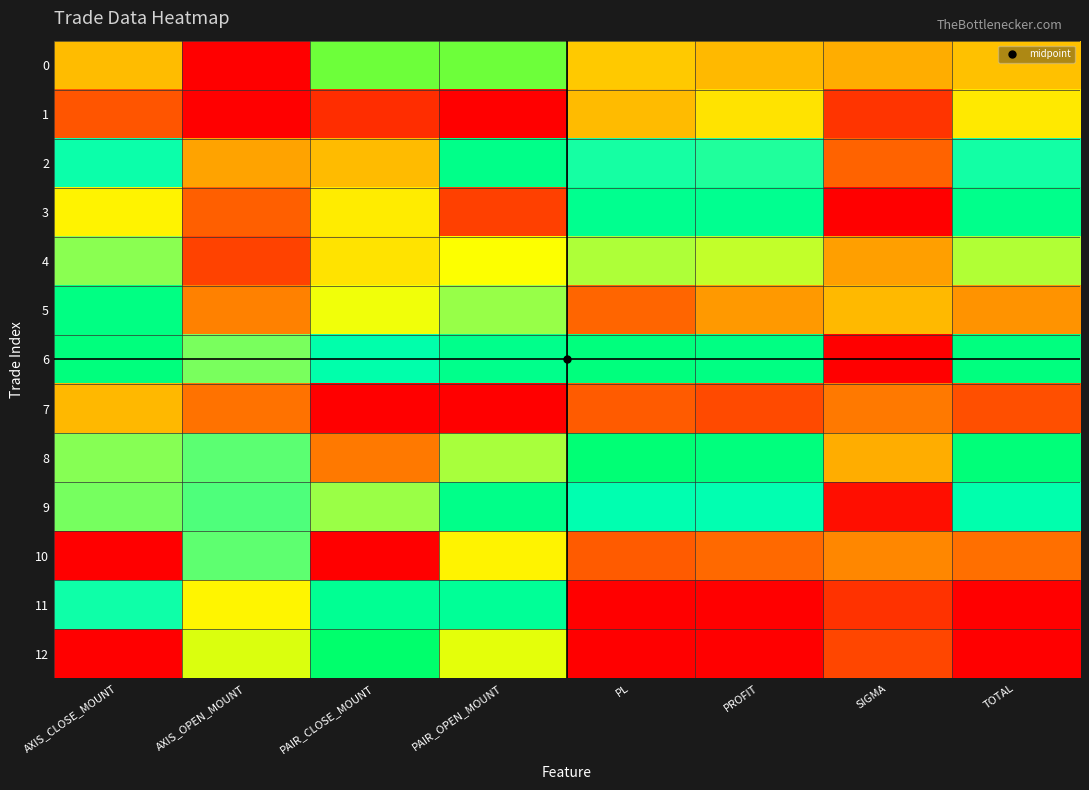

Reading left to right, what are all the values shown in this chart?

0: AXIS_CLOSE_MOUNT=0.8	AXIS_OPEN_MOUNT=1.0	PAIR_CLOSE_MOUNT=0.7	PAIR_OPEN_MOUNT=0.7	PL=0.3	PROFIT=0.3	SIGMA=0.3	TOTAL=0.3
1: AXIS_CLOSE_MOUNT=0.2	AXIS_OPEN_MOUNT=0.0	PAIR_CLOSE_MOUNT=0.1	PAIR_OPEN_MOUNT=0.0	PL=0.3	PROFIT=0.3	SIGMA=0.1	TOTAL=0.3
2: AXIS_CLOSE_MOUNT=0.5	AXIS_OPEN_MOUNT=0.8	PAIR_CLOSE_MOUNT=0.3	PAIR_OPEN_MOUNT=0.6	PL=0.5	PROFIT=0.5	SIGMA=0.2	TOTAL=0.5
3: AXIS_CLOSE_MOUNT=0.8	AXIS_OPEN_MOUNT=0.9	PAIR_CLOSE_MOUNT=0.8	PAIR_OPEN_MOUNT=0.9	PL=0.6	PROFIT=0.6	SIGMA=1.0	TOTAL=0.6
4: AXIS_CLOSE_MOUNT=0.4	AXIS_OPEN_MOUNT=0.9	PAIR_CLOSE_MOUNT=0.3	PAIR_OPEN_MOUNT=0.7	PL=0.4	PROFIT=0.4	SIGMA=0.3	TOTAL=0.4
5: AXIS_CLOSE_MOUNT=0.6	AXIS_OPEN_MOUNT=0.2	PAIR_CLOSE_MOUNT=0.4	PAIR_OPEN_MOUNT=0.4	PL=0.9	PROFIT=0.9	SIGMA=0.3	TOTAL=0.9
6: AXIS_CLOSE_MOUNT=0.6	AXIS_OPEN_MOUNT=0.4	PAIR_CLOSE_MOUNT=0.5	PAIR_OPEN_MOUNT=0.6	PL=0.6	PROFIT=0.6	SIGMA=0.0	TOTAL=0.6
7: AXIS_CLOSE_MOUNT=0.8	AXIS_OPEN_MOUNT=0.9	PAIR_CLOSE_MOUNT=1.0	PAIR_OPEN_MOUNT=1.0	PL=0.2	PROFIT=0.1	SIGMA=0.2	TOTAL=0.2
8: AXIS_CLOSE_MOUNT=0.4	AXIS_OPEN_MOUNT=0.4	PAIR_CLOSE_MOUNT=0.2	PAIR_OPEN_MOUNT=0.4	PL=0.6	PROFIT=0.6	SIGMA=0.3	TOTAL=0.6
9: AXIS_CLOSE_MOUNT=0.4	AXIS_OPEN_MOUNT=0.5	PAIR_CLOSE_MOUNT=0.4	PAIR_OPEN_MOUNT=0.6	PL=0.5	PROFIT=0.5	SIGMA=1.0	TOTAL=0.5
10: AXIS_CLOSE_MOUNT=0.0	AXIS_OPEN_MOUNT=0.4	PAIR_CLOSE_MOUNT=0.0	PAIR_OPEN_MOUNT=0.3	PL=0.2	PROFIT=0.2	SIGMA=0.2	TOTAL=0.2
11: AXIS_CLOSE_MOUNT=0.5	AXIS_OPEN_MOUNT=0.8	PAIR_CLOSE_MOUNT=0.6	PAIR_OPEN_MOUNT=0.6	PL=0.0	PROFIT=0.0	SIGMA=0.1	TOTAL=0.0
12: AXIS_CLOSE_MOUNT=1.0	AXIS_OPEN_MOUNT=0.7	PAIR_CLOSE_MOUNT=0.6	PAIR_OPEN_MOUNT=0.7	PL=1.0	PROFIT=1.0	SIGMA=0.1	TOTAL=1.0